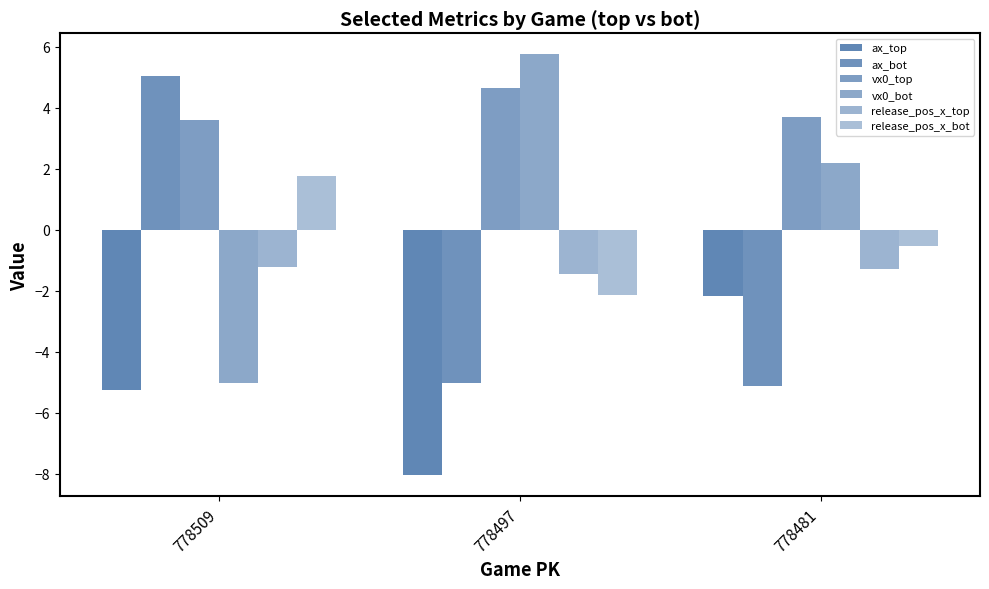

What is the approximate value of ax_top at 778481?

-2.2